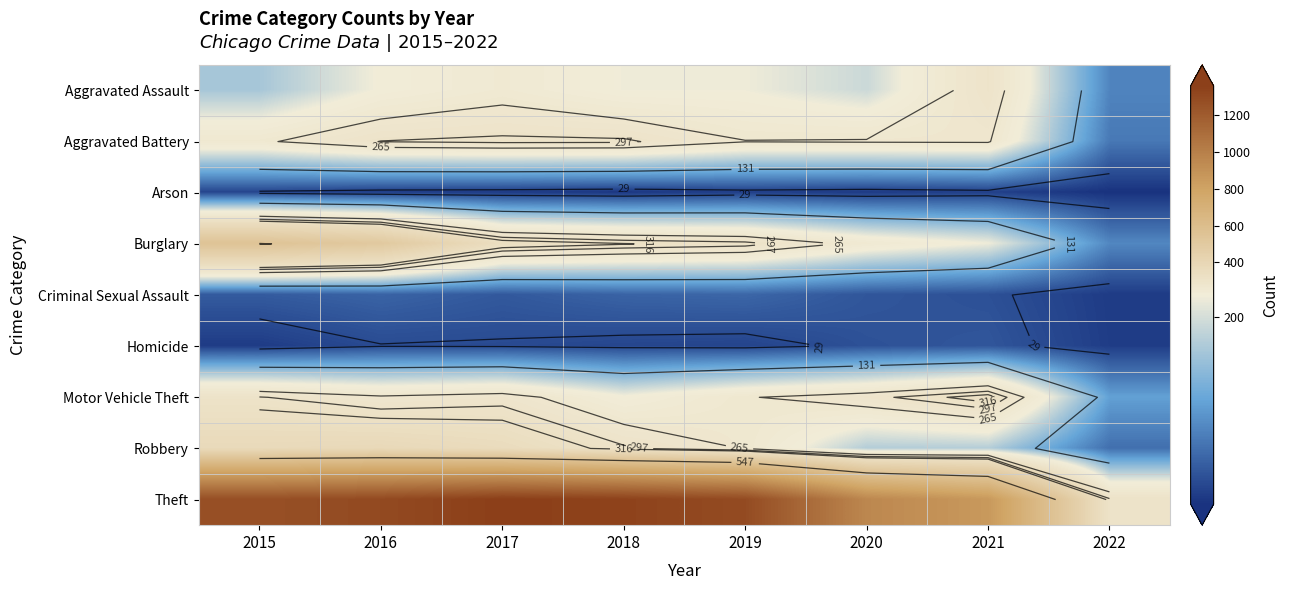

Which series has the largest total across all categories?

Theft